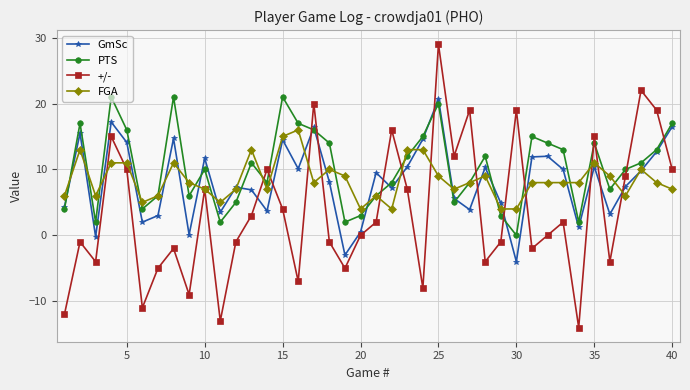

How many intersections are there between +/- and PTS?

14